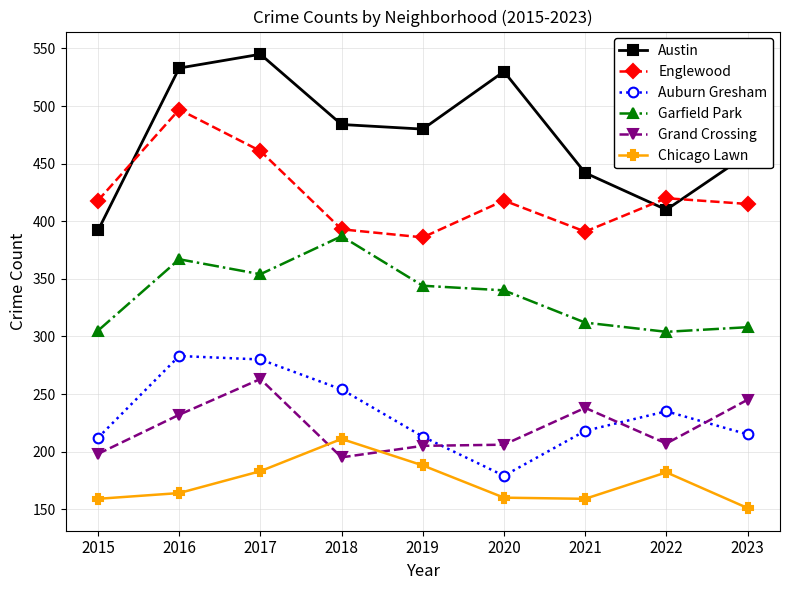

Is it true that Grand Crossing equals 198 at 2015?

True